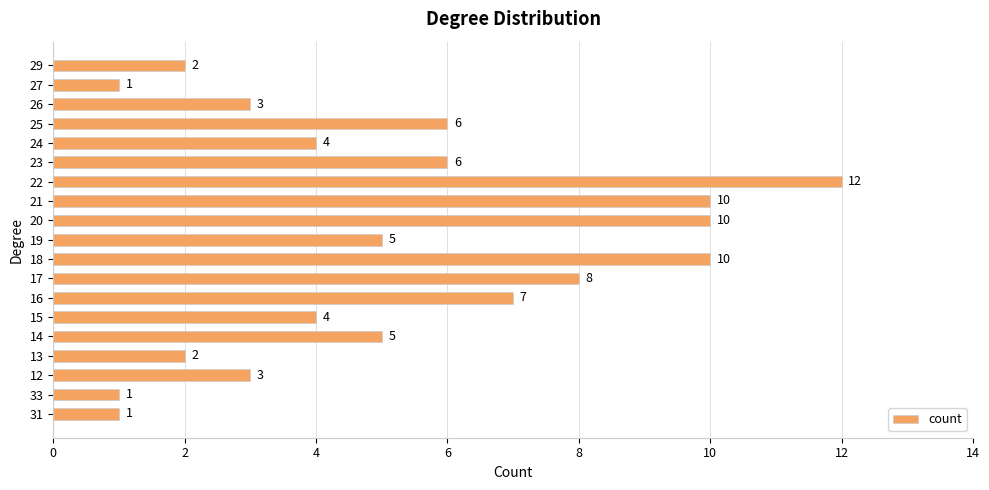

The chart shows a value of 8 at 23. True or false?

False